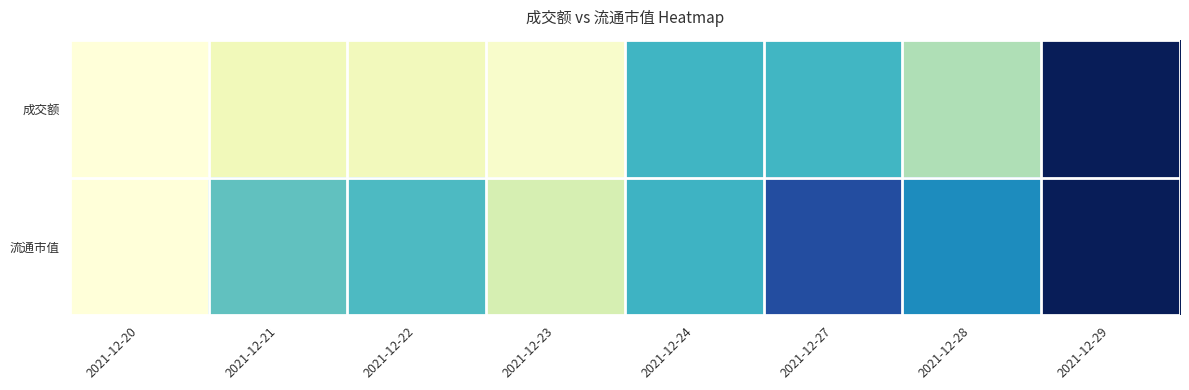

Which label corresponds to the largest value in the chart?

2021-12-29